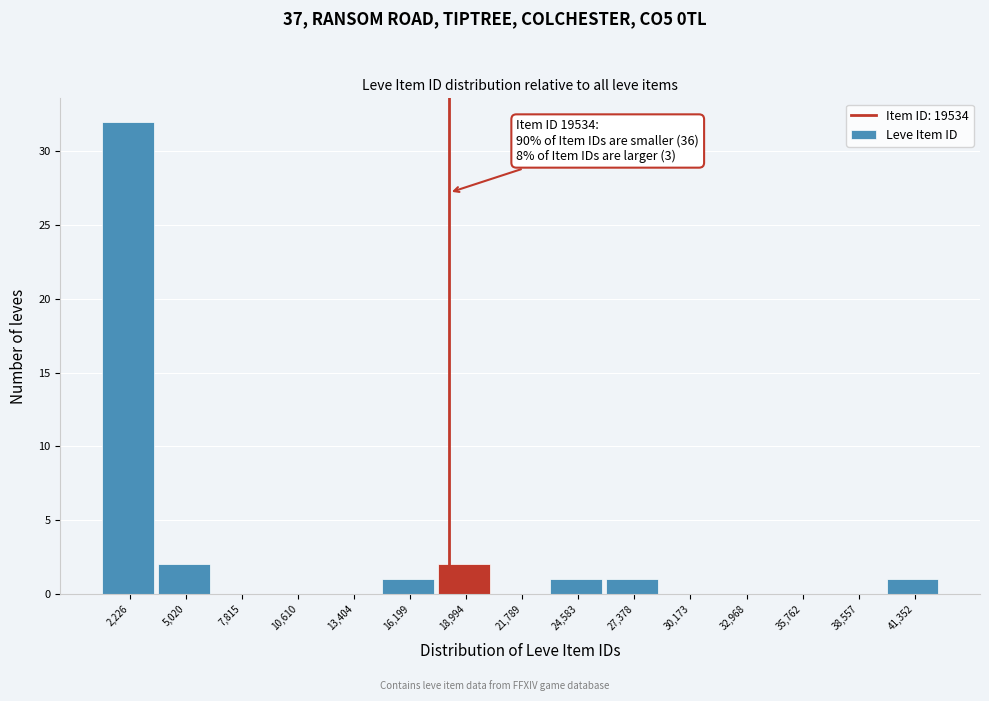

Reading left to right, list all the values displayed in this chart.

2,226=32	5,020=2	7,815=0	10,610=0	13,404=0	16,199=1	18,994=2	21,789=0	24,583=1	27,378=1	30,173=0	32,968=0	35,762=0	38,557=0	41,352=1